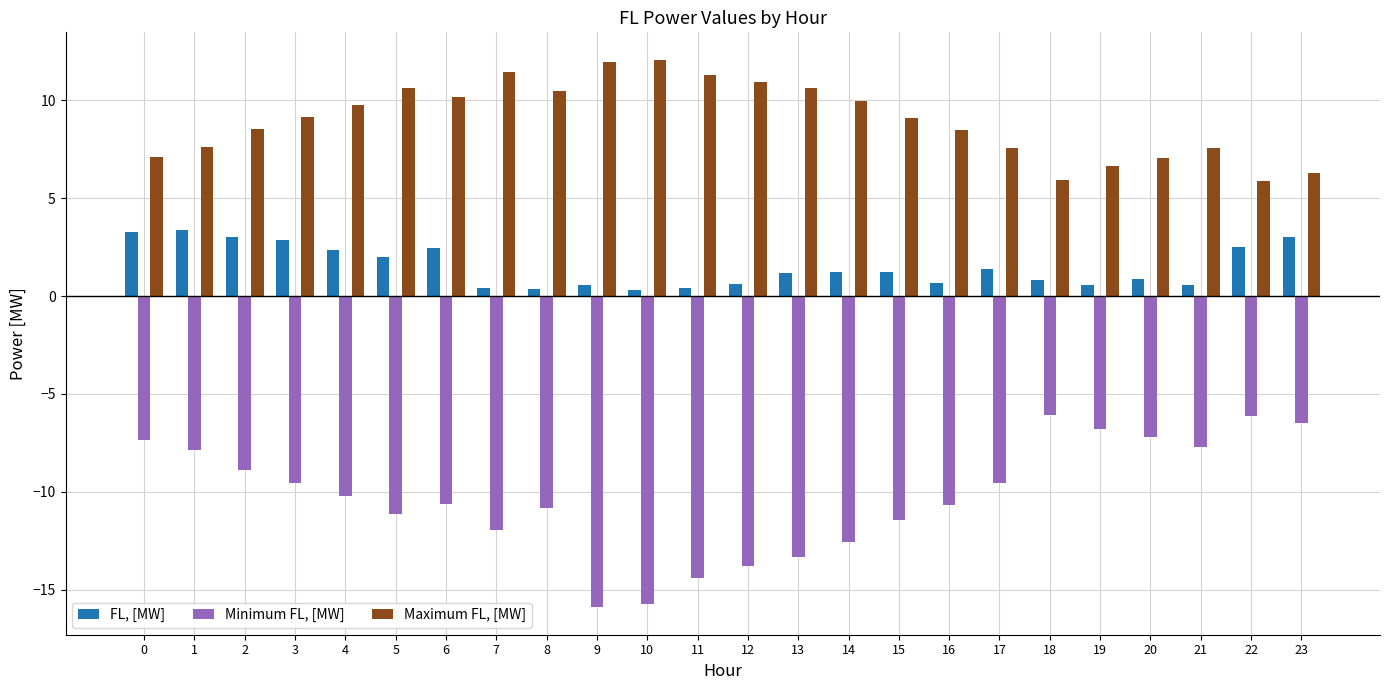

What is the difference between the second highest and second lowest values in the Minimum FL, [MW] series?

9.6